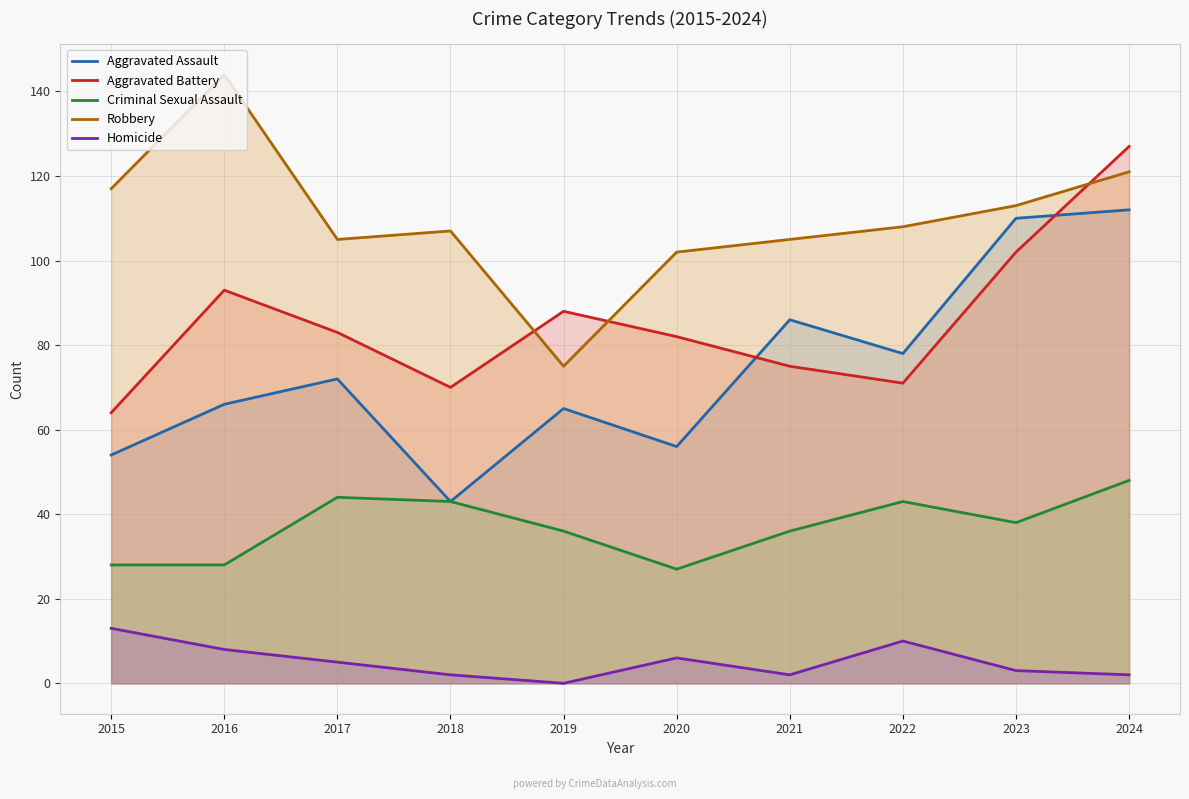

List the series in order of their peak value, highest first.

Robbery, Aggravated Battery, Aggravated Assault, Criminal Sexual Assault, Homicide